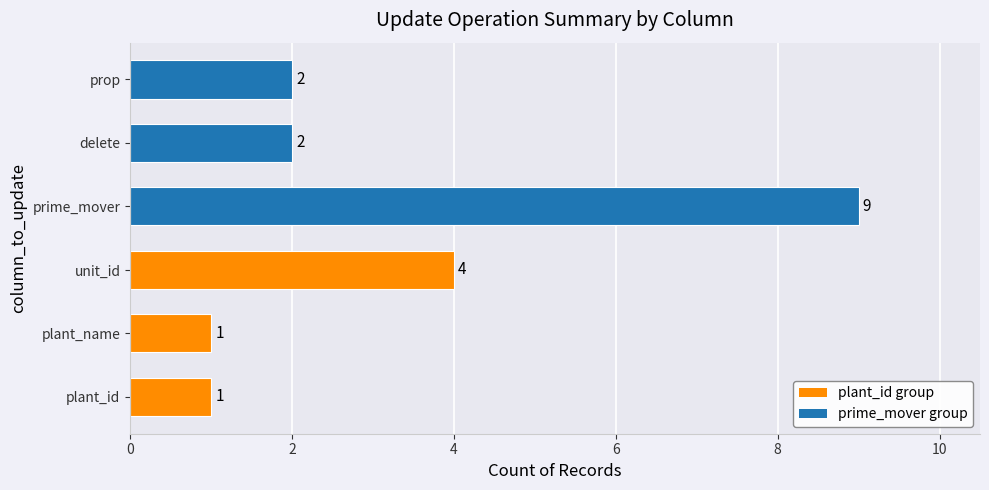

What is the smallest value displayed?

1